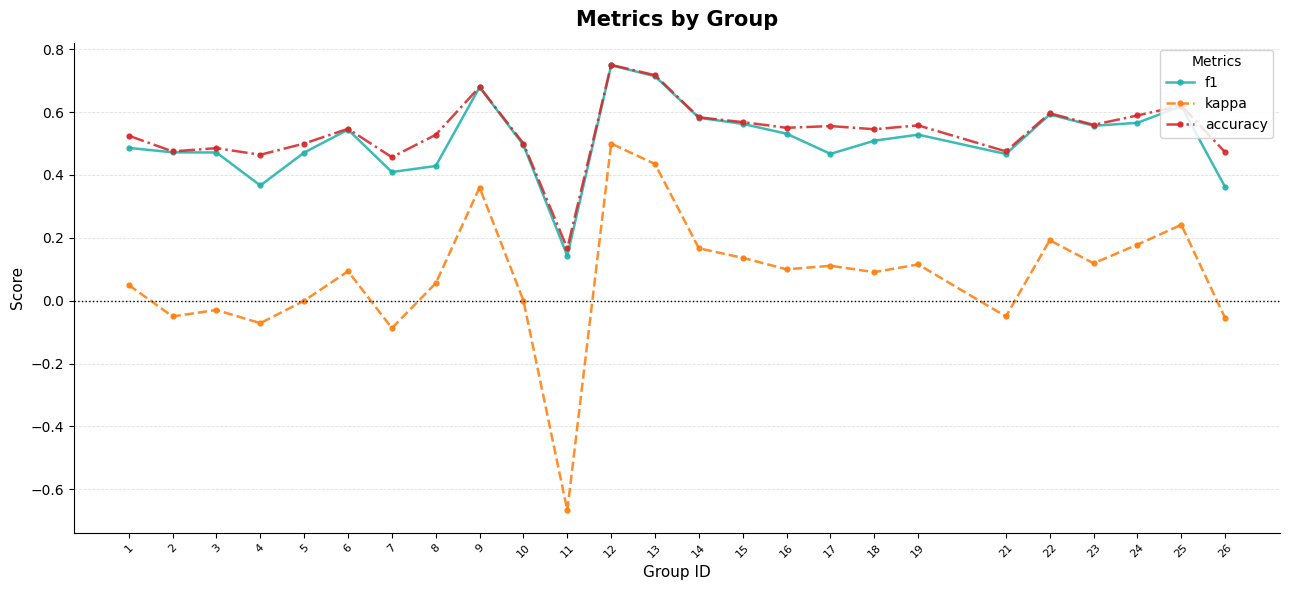

True or false: f1 has a value of 0.5 at 5.

True